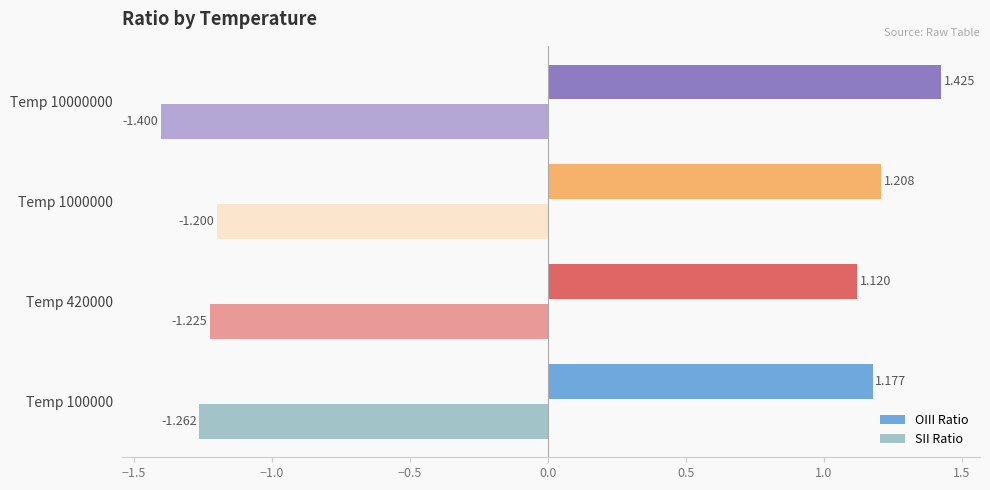

Which series has the widest spread of values?

OIII Ratio